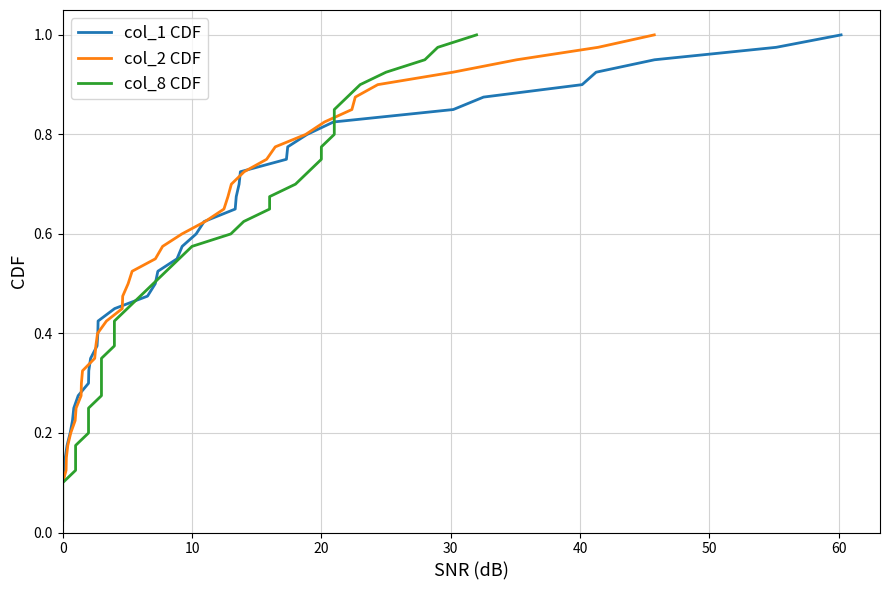

Reading left to right, list all the values displayed in this chart.

col_1 CDF: 0.0	0.1	0.1	0.1	0.1	0.1	0.2	0.2	0.2	0.2	0.3	0.3	0.3	0.3	0.4	0.4	0.4	0.5	0.5	0.5	0.5	0.6	0.6	0.6	0.6	0.7	0.7	0.7	0.7	0.8	0.8	0.8	0.8	0.8	0.9	0.9	0.9	0.9	1.0	1.0
col_2 CDF: 0.0	0.1	0.1	0.1	0.1	0.1	0.2	0.2	0.2	0.2	0.3	0.3	0.3	0.3	0.4	0.4	0.4	0.5	0.5	0.5	0.5	0.6	0.6	0.6	0.6	0.7	0.7	0.7	0.7	0.8	0.8	0.8	0.8	0.8	0.9	0.9	0.9	0.9	1.0	1.0
col_8 CDF: 0.0	0.1	0.1	0.1	0.1	0.1	0.2	0.2	0.2	0.2	0.3	0.3	0.3	0.3	0.4	0.4	0.4	0.5	0.5	0.5	0.5	0.6	0.6	0.6	0.6	0.7	0.7	0.7	0.7	0.8	0.8	0.8	0.8	0.8	0.9	0.9	0.9	0.9	1.0	1.0